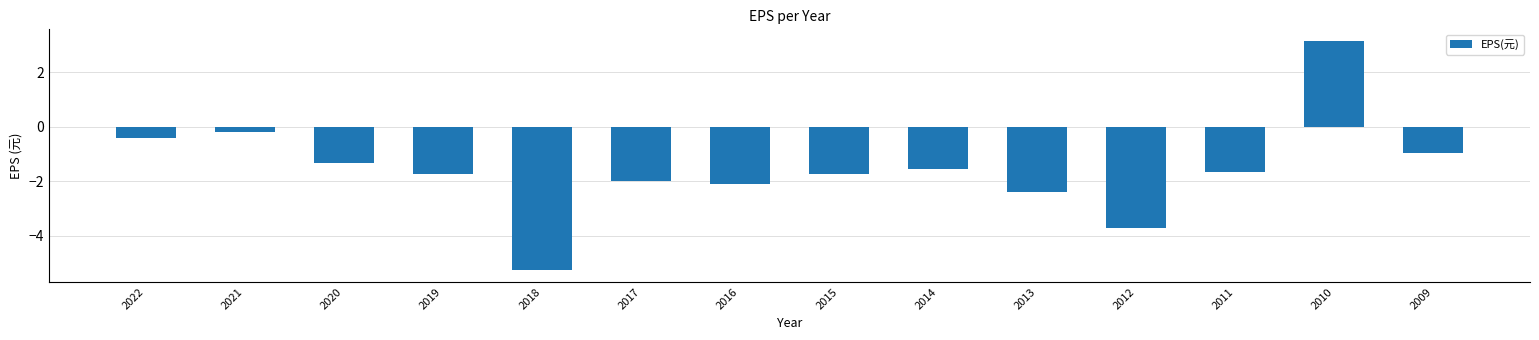

What is the maximum value shown in the chart?

3.2